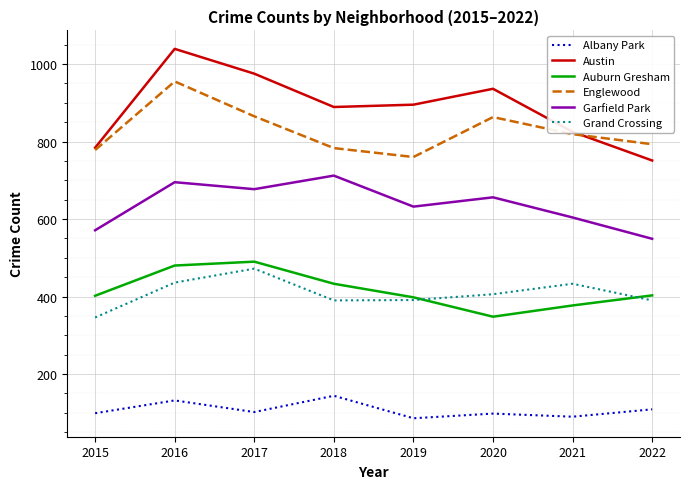

Which series has the largest range (max minus min)?

Austin